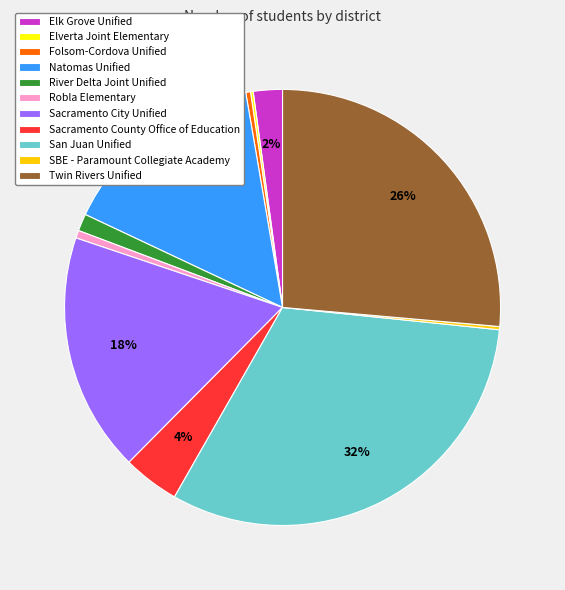

Is it true that Robla Elementary is 1% of the pie?

True